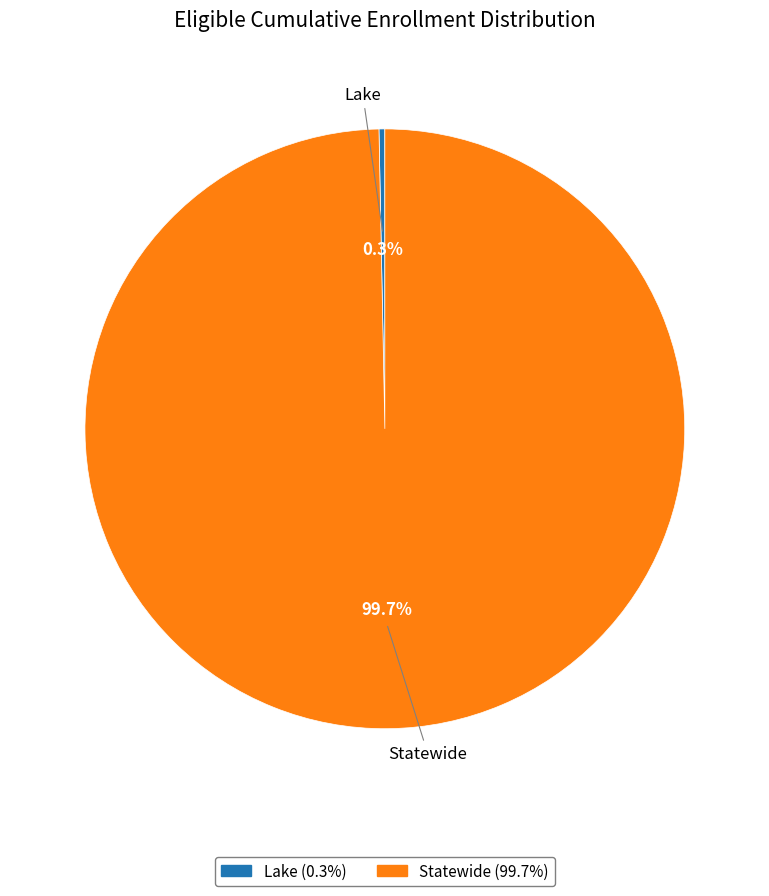

What is the ratio of the value at Statewide to the value at Lake?

317.7